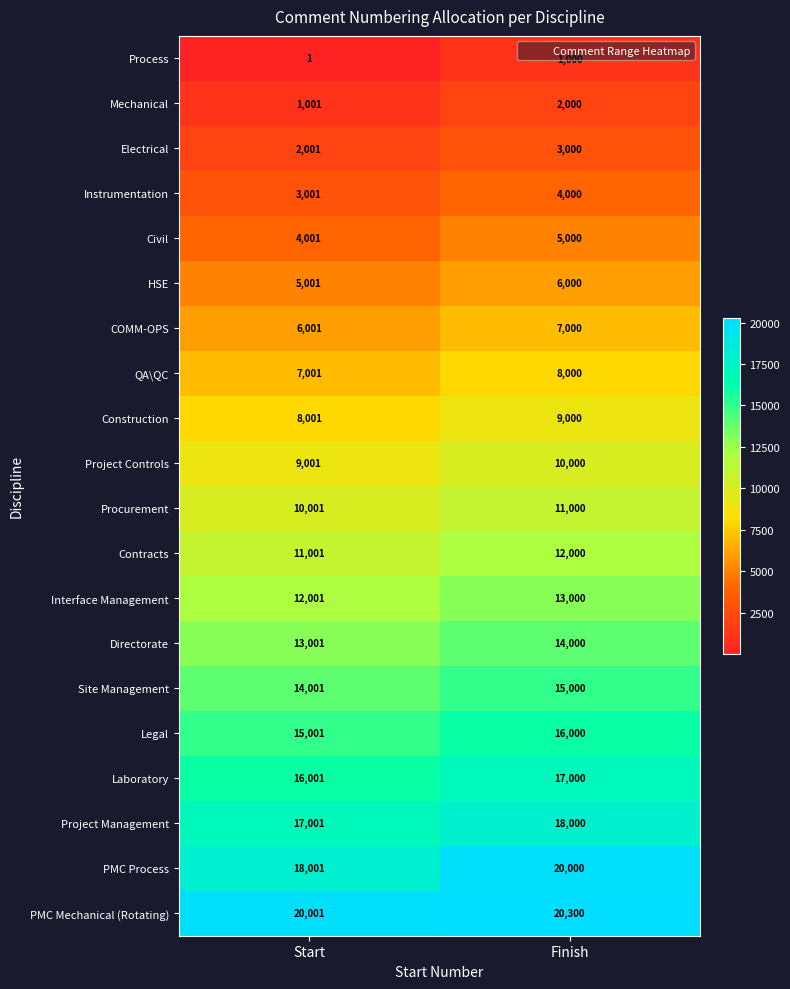

What is the difference between the QA\QC values at Finish and Start?

999